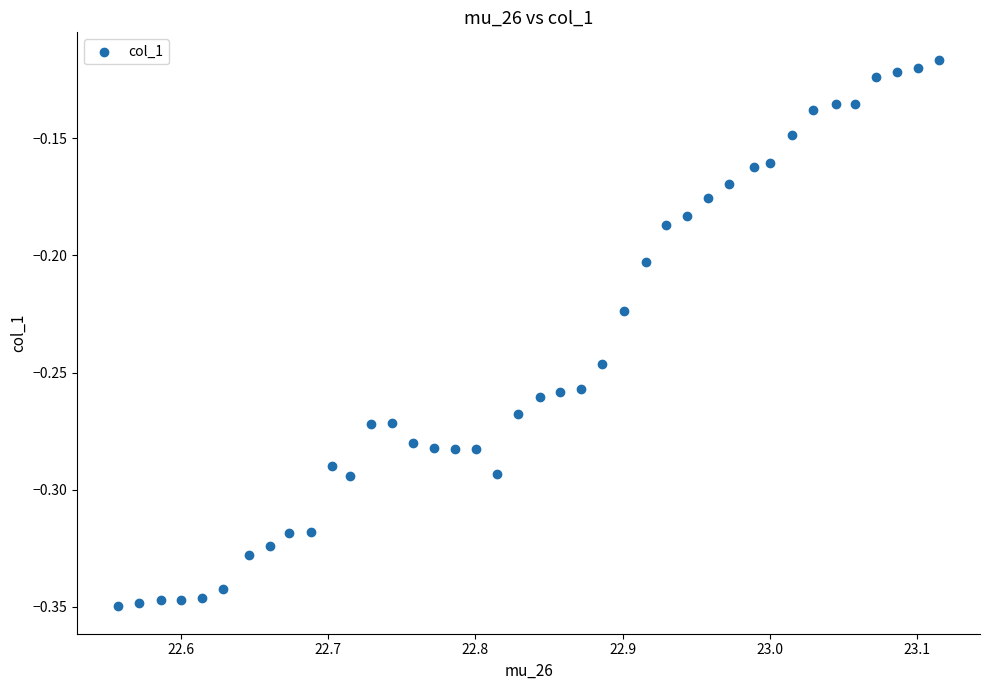

What is the range of X values (max minus min)?

0.6